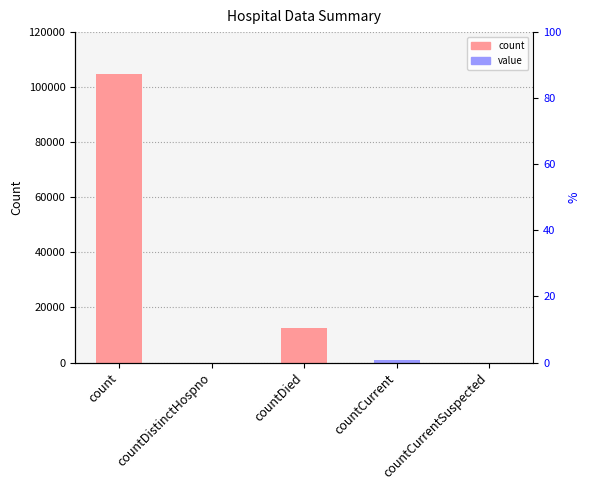

Read the value at countCurrent, to the nearest 10.

780